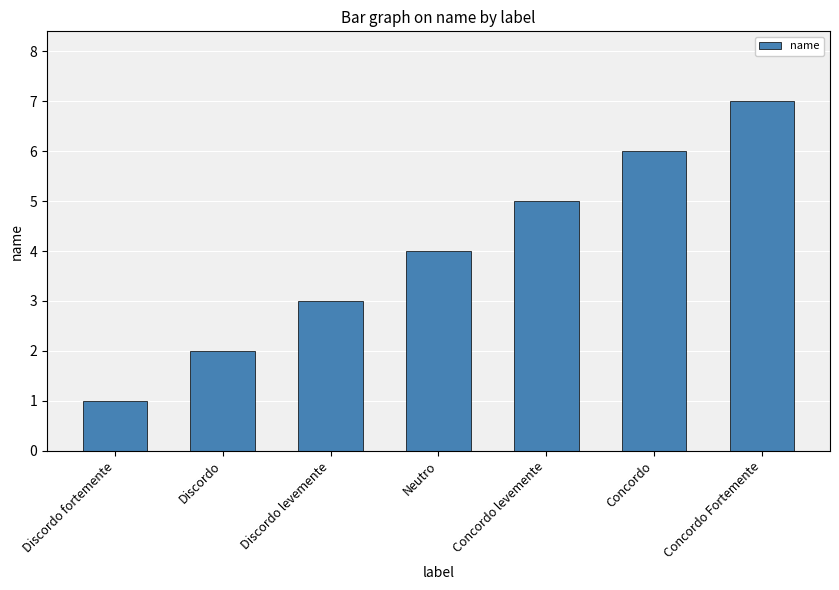

What is the maximum value shown in the chart?

7